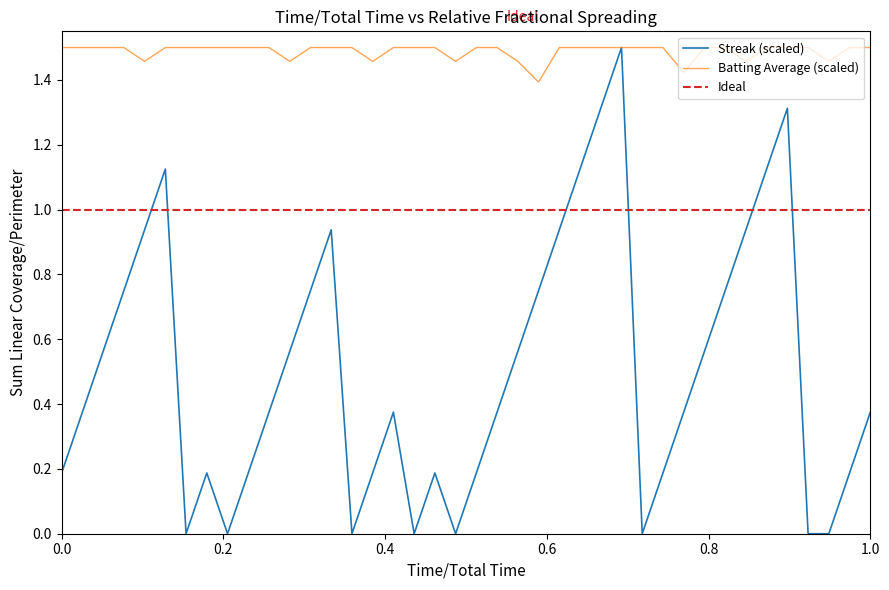

The Streak (scaled) series shows 0.6 at 1.0. True or false?

False